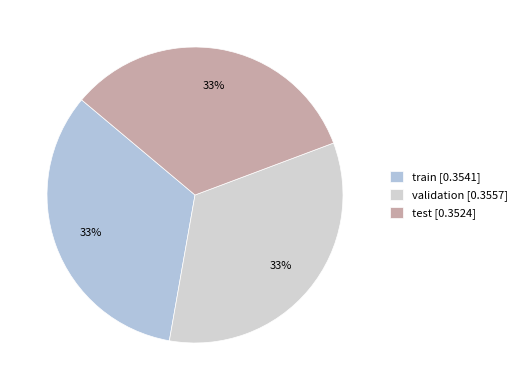

Rank the categories by value from lowest to highest.

test, train, validation